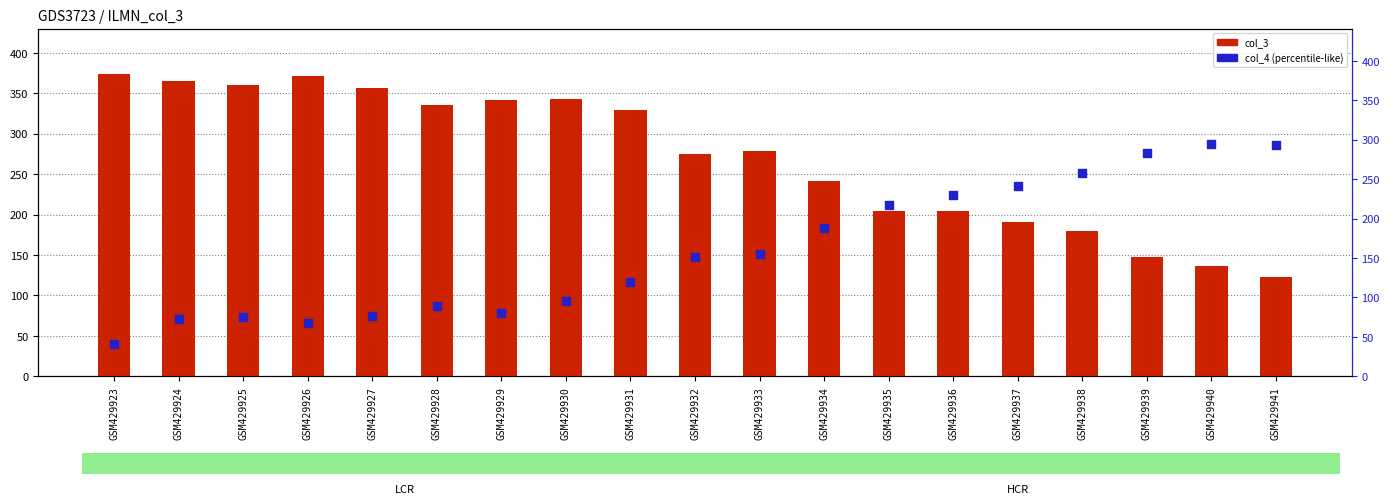

What are all the series names shown in the legend?

col_3, col_4